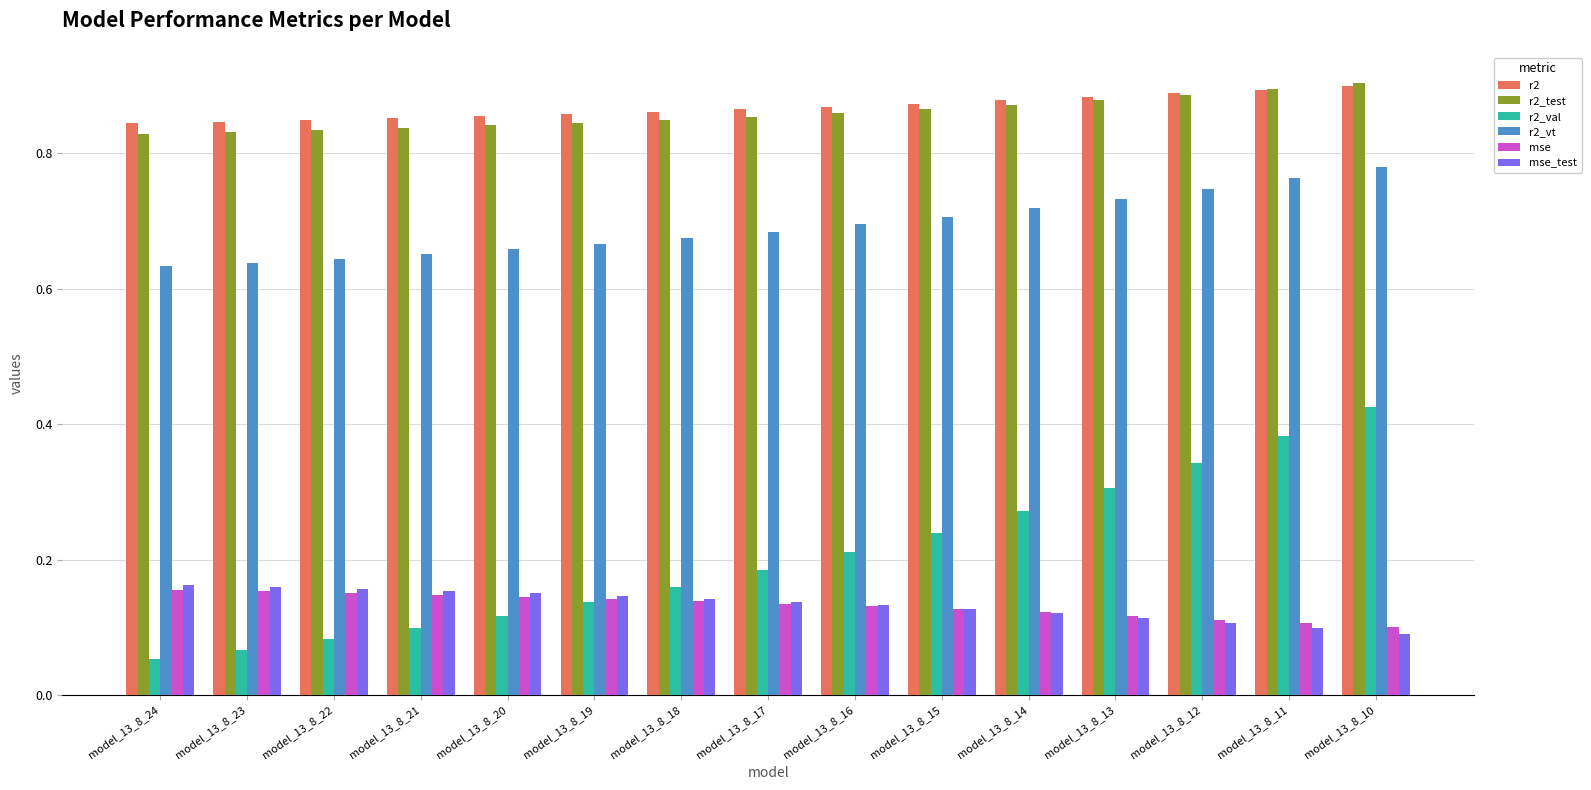

What are all the series names shown in the legend?

r2, r2_test, r2_val, r2_vt, mse, mse_test